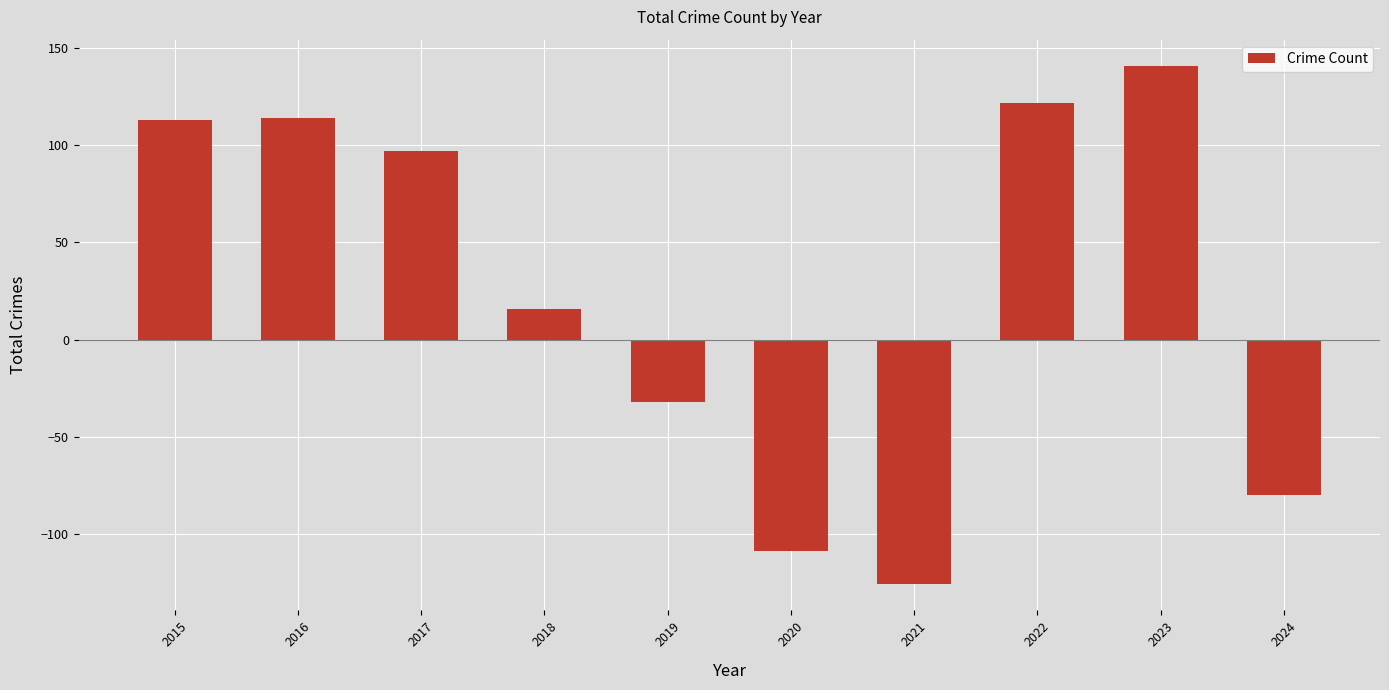

Read the value at 2021.

-126